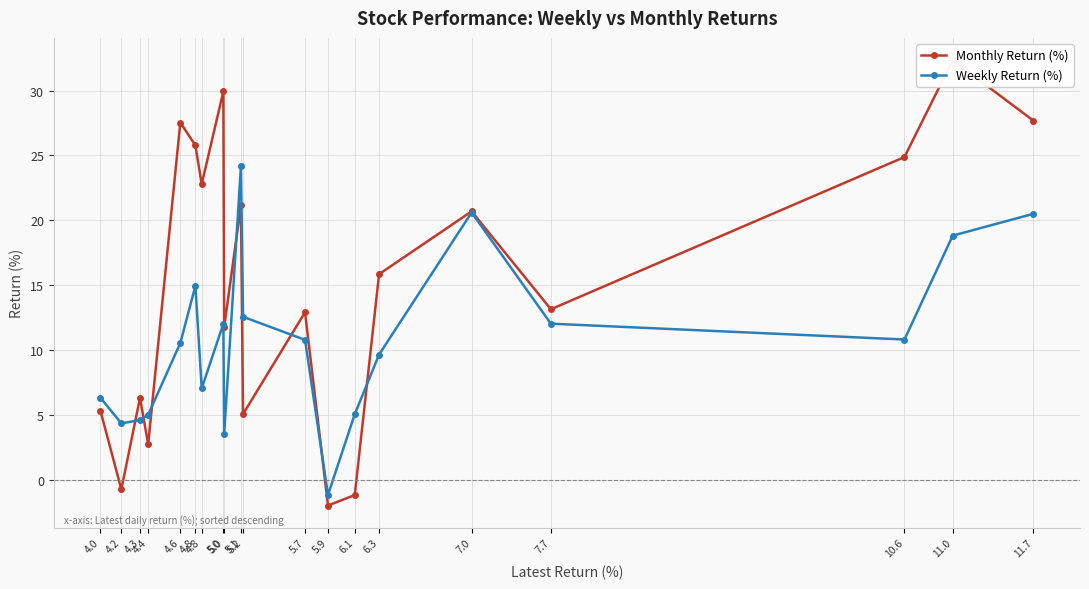

How many intersections are there between Weekly Return (%) and Monthly Return (%)?

7